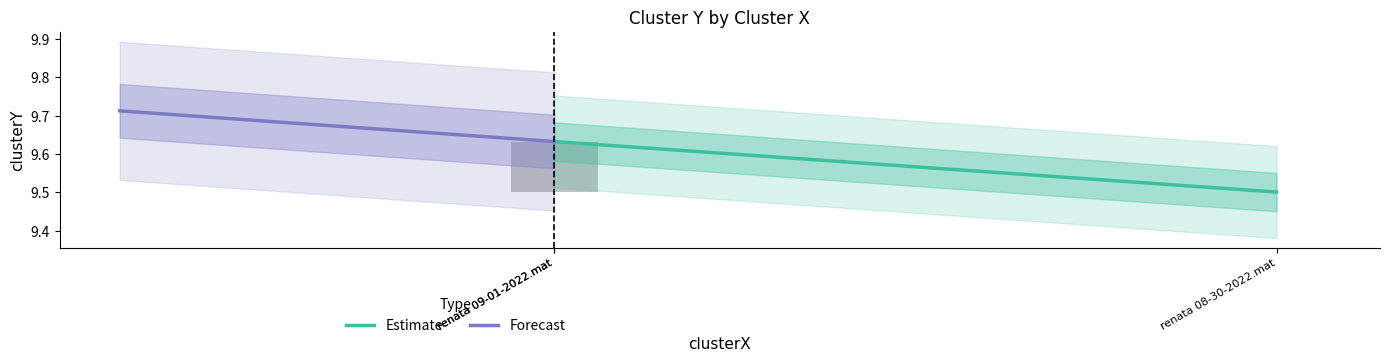

What is the minimum value shown in the chart?

9.5